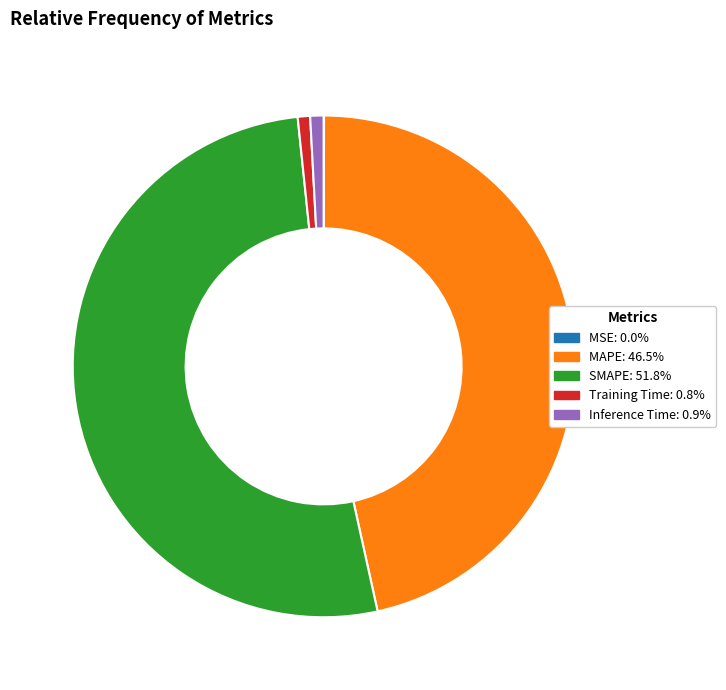

Combined, do Inference Time and MAPE account for over 50%?

No